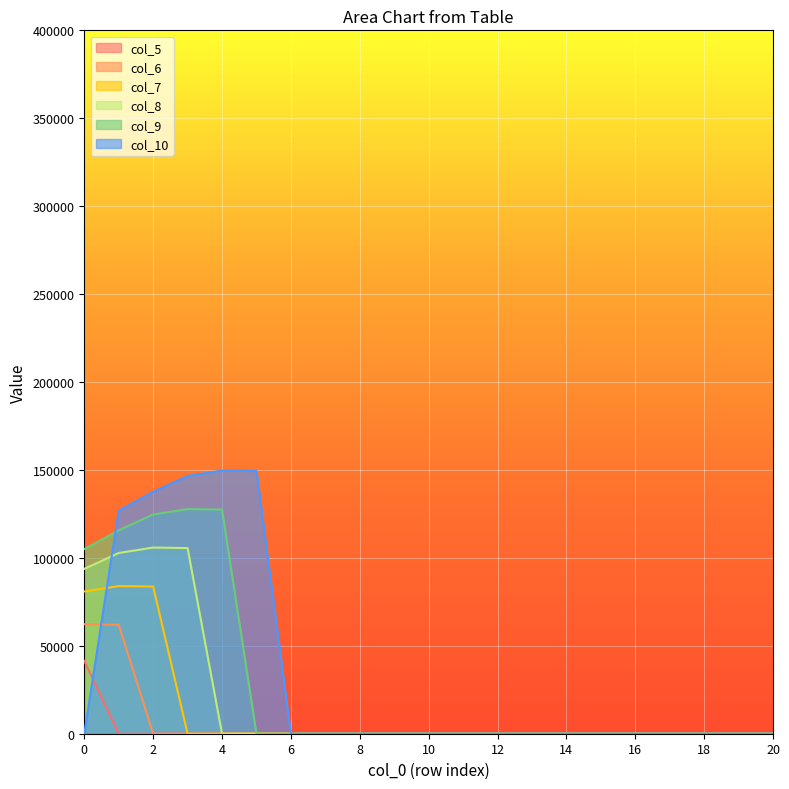

Which label corresponds to the smallest value in the chart?

1